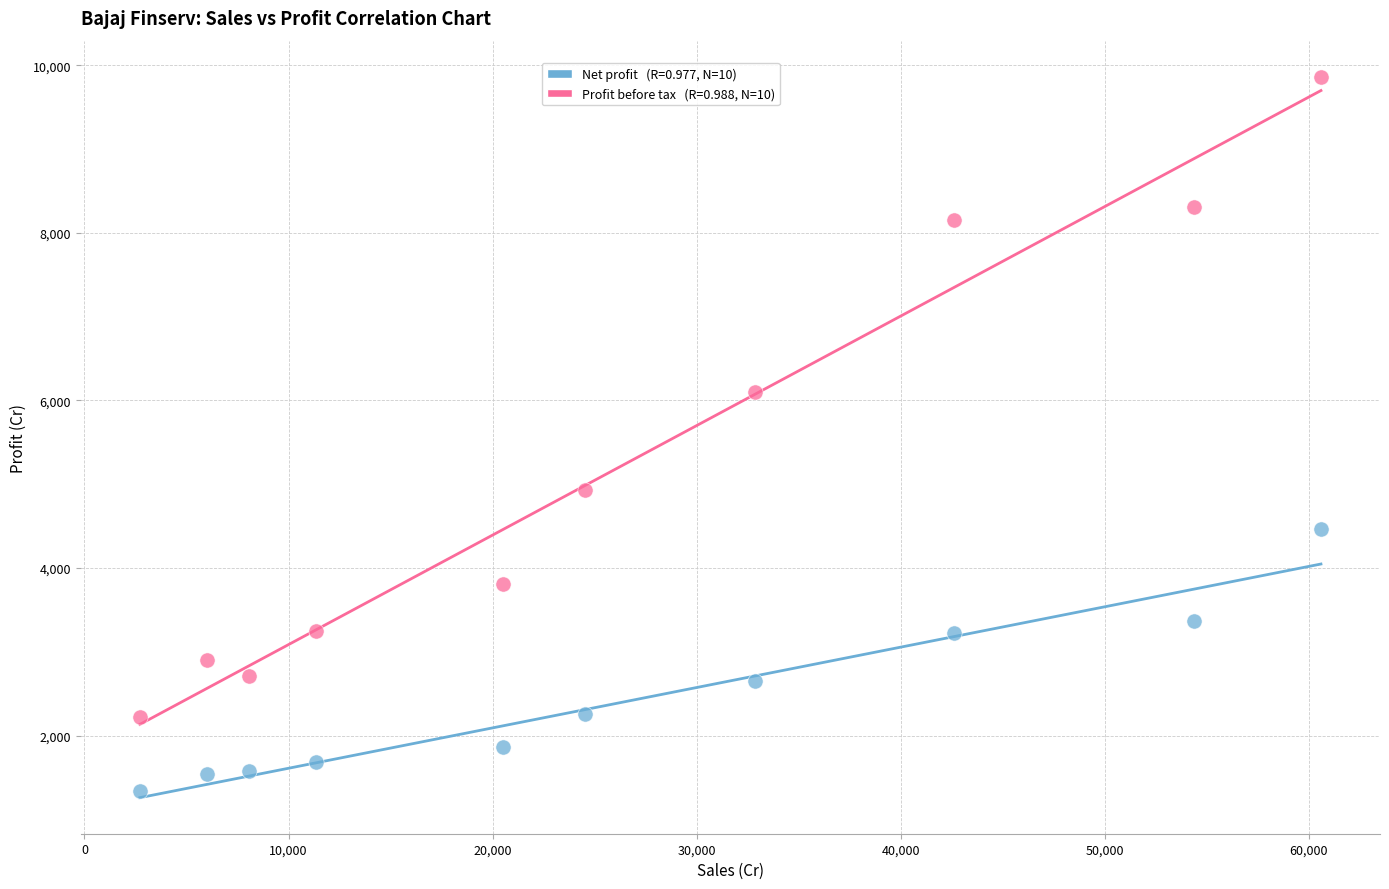

Across all series, what Y value is closest to 5600?

6098.7